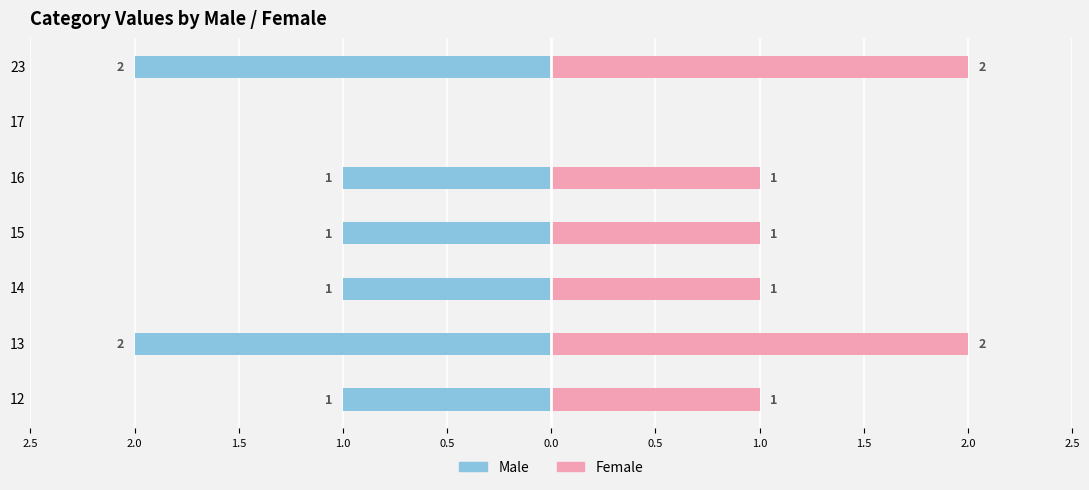

What is the highest value of the Female series?

2